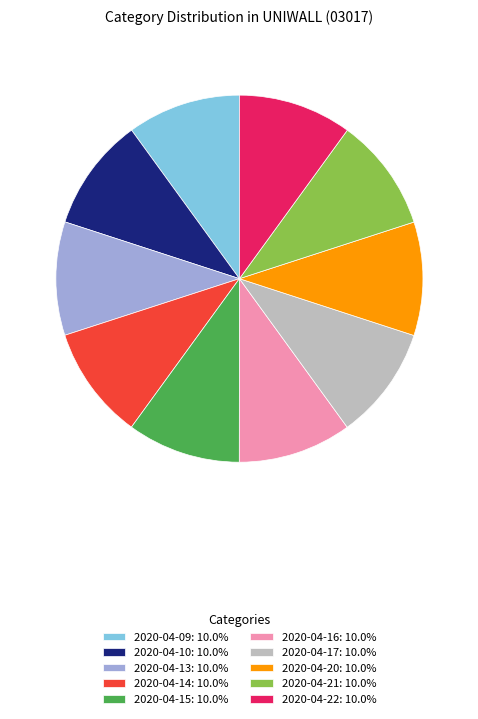

True or false: 2020-04-17 accounts for 10% of the total.

True